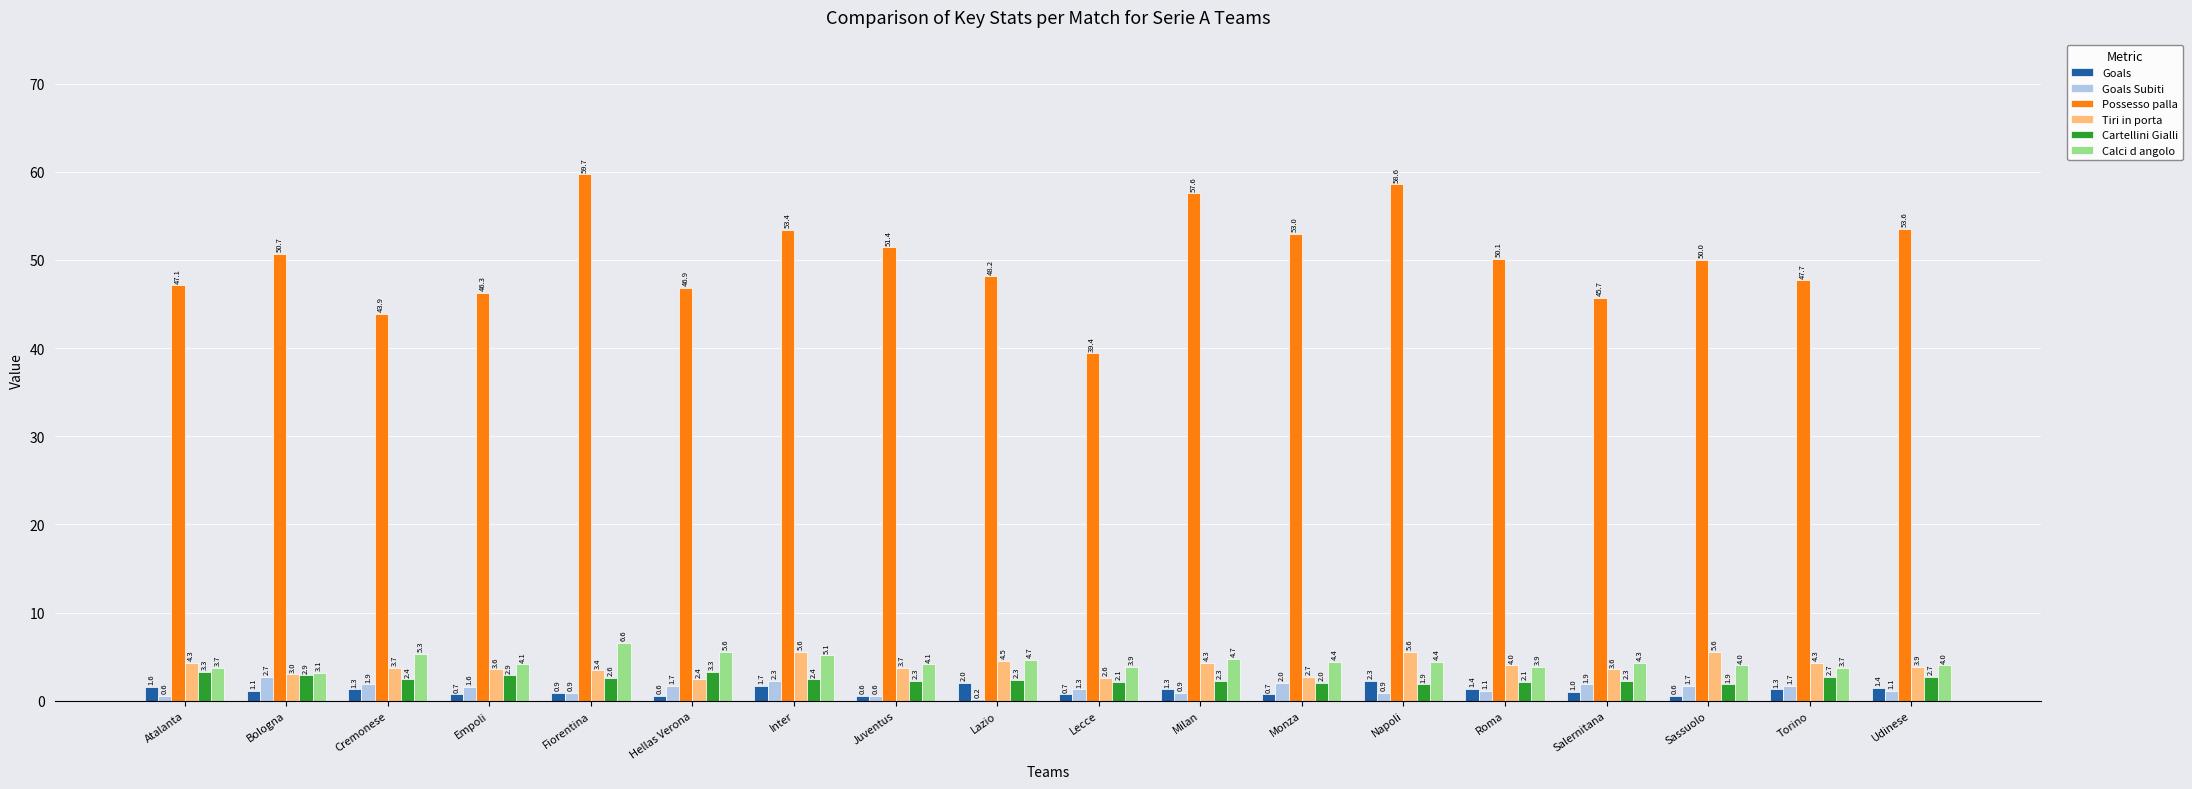

Reading right to left, transcribe all the data shown in this chart.

Goals: Udinese=1.4	Torino=1.3	Sassuolo=0.6	Salernitana=1.0	Roma=1.4	Napoli=2.3	Monza=0.7	Milan=1.3	Lecce=0.7	Lazio=2.0	Juventus=0.6	Inter=1.7	Hellas Verona=0.6	Fiorentina=0.9	Empoli=0.7	Cremonese=1.3	Bologna=1.1	Atalanta=1.6
Goals Subiti: Udinese=1.1	Torino=1.7	Sassuolo=1.7	Salernitana=1.9	Roma=1.1	Napoli=0.9	Monza=2.0	Milan=0.9	Lecce=1.3	Lazio=0.2	Juventus=0.6	Inter=2.3	Hellas Verona=1.7	Fiorentina=0.9	Empoli=1.6	Cremonese=1.9	Bologna=2.7	Atalanta=0.6
Possesso palla: Udinese=53.6	Torino=47.7	Sassuolo=50.0	Salernitana=45.7	Roma=50.1	Napoli=58.6	Monza=53.0	Milan=57.6	Lecce=39.4	Lazio=48.2	Juventus=51.4	Inter=53.4	Hellas Verona=46.9	Fiorentina=59.7	Empoli=46.3	Cremonese=43.9	Bologna=50.7	Atalanta=47.1
Tiri in porta: Udinese=3.9	Torino=4.3	Sassuolo=5.6	Salernitana=3.6	Roma=4.0	Napoli=5.6	Monza=2.7	Milan=4.3	Lecce=2.6	Lazio=4.5	Juventus=3.7	Inter=5.6	Hellas Verona=2.4	Fiorentina=3.4	Empoli=3.6	Cremonese=3.7	Bologna=3.0	Atalanta=4.3
Cartellini Gialli: Udinese=2.7	Torino=2.7	Sassuolo=1.9	Salernitana=2.3	Roma=2.1	Napoli=1.9	Monza=2.0	Milan=2.3	Lecce=2.1	Lazio=2.3	Juventus=2.3	Inter=2.4	Hellas Verona=3.3	Fiorentina=2.6	Empoli=2.9	Cremonese=2.4	Bologna=2.9	Atalanta=3.3
Calci d angolo: Udinese=4.0	Torino=3.7	Sassuolo=4.0	Salernitana=4.3	Roma=3.9	Napoli=4.4	Monza=4.4	Milan=4.7	Lecce=3.9	Lazio=4.7	Juventus=4.1	Inter=5.1	Hellas Verona=5.6	Fiorentina=6.6	Empoli=4.1	Cremonese=5.3	Bologna=3.1	Atalanta=3.7